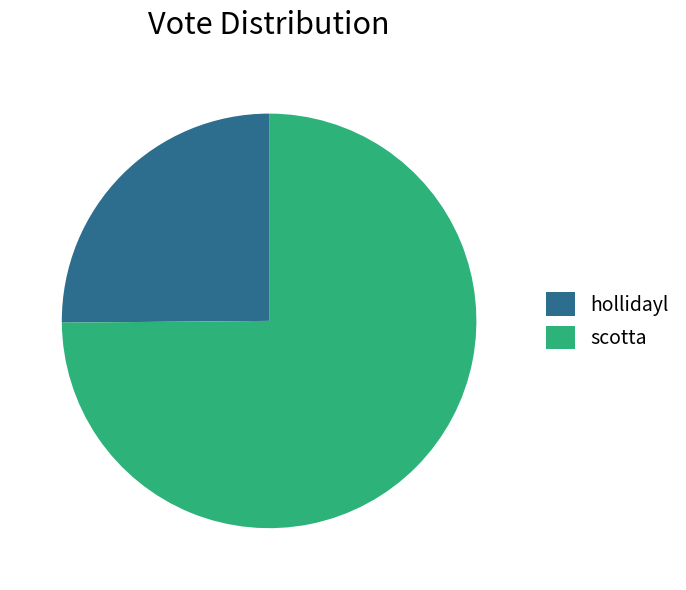

Does any single category account for the majority?

Yes